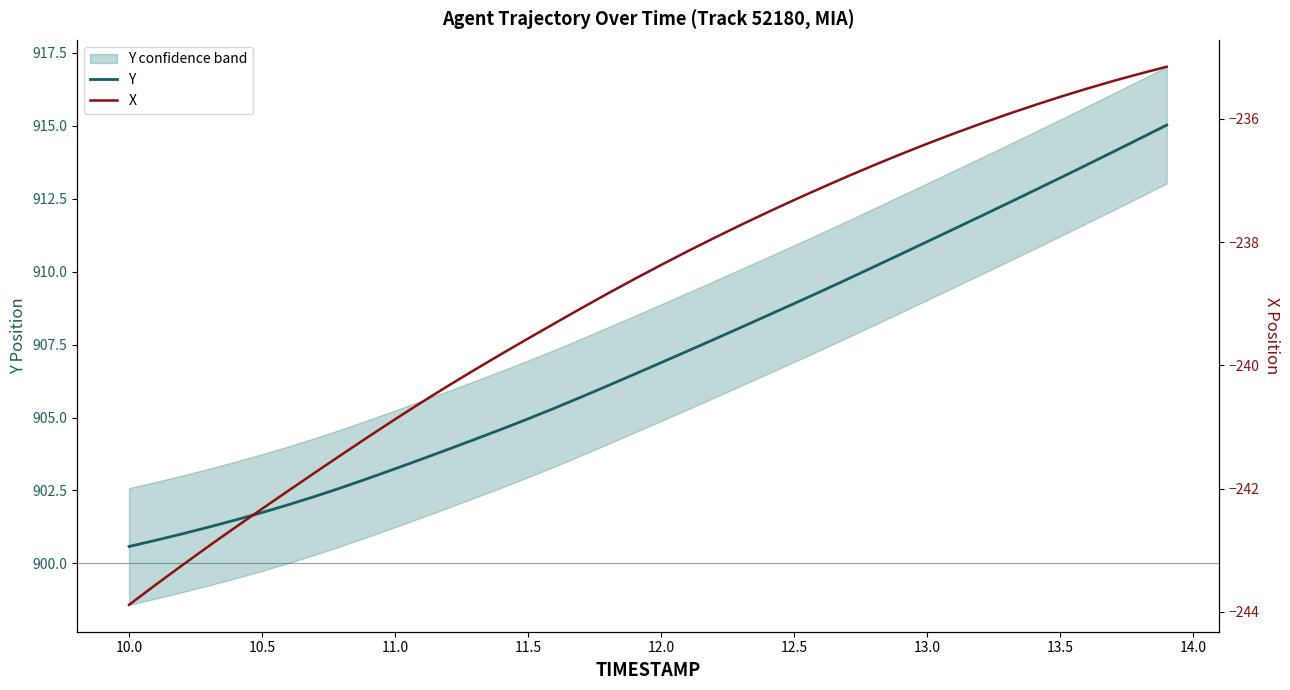

What is the highest value of the Y series?

915.0